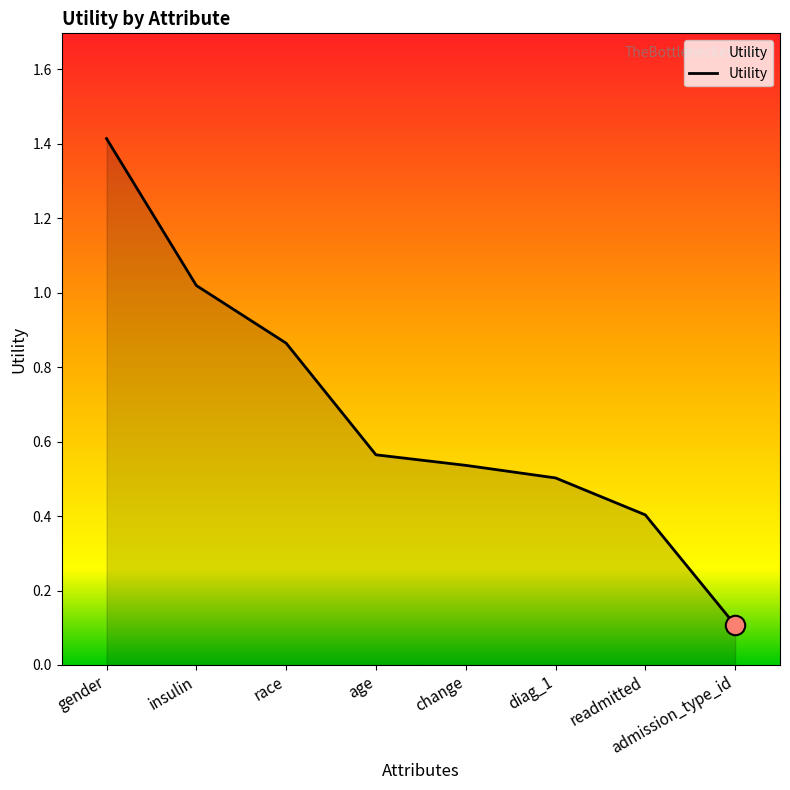

Does the chart have visible grid lines?

No